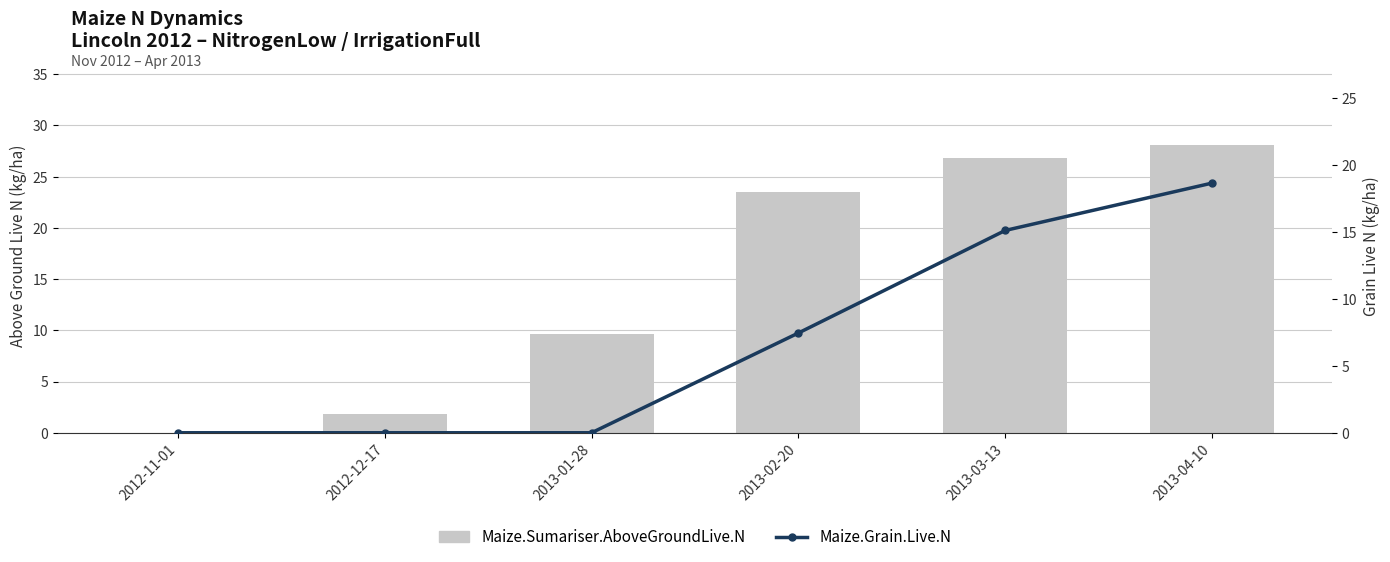

What is the value of the Maize.Grain.Live.N bar at the 6th from the left?

18.6